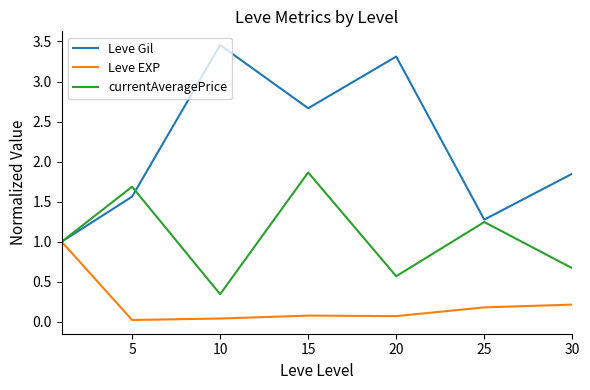

Which series has the largest total across all categories?

Leve Gil